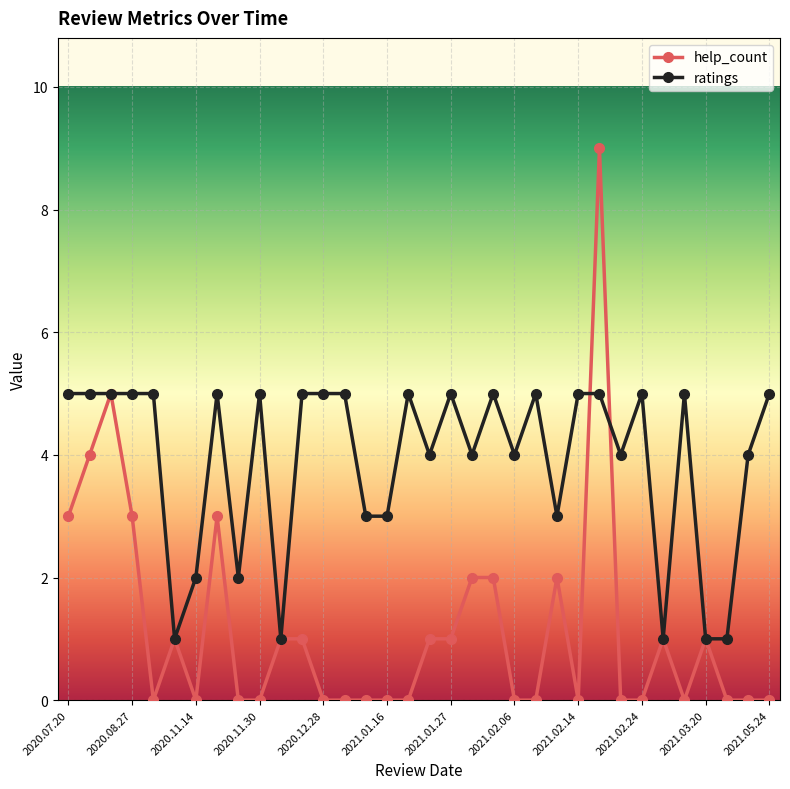

After their last crossing, which series has the higher values: help_count or ratings?

ratings